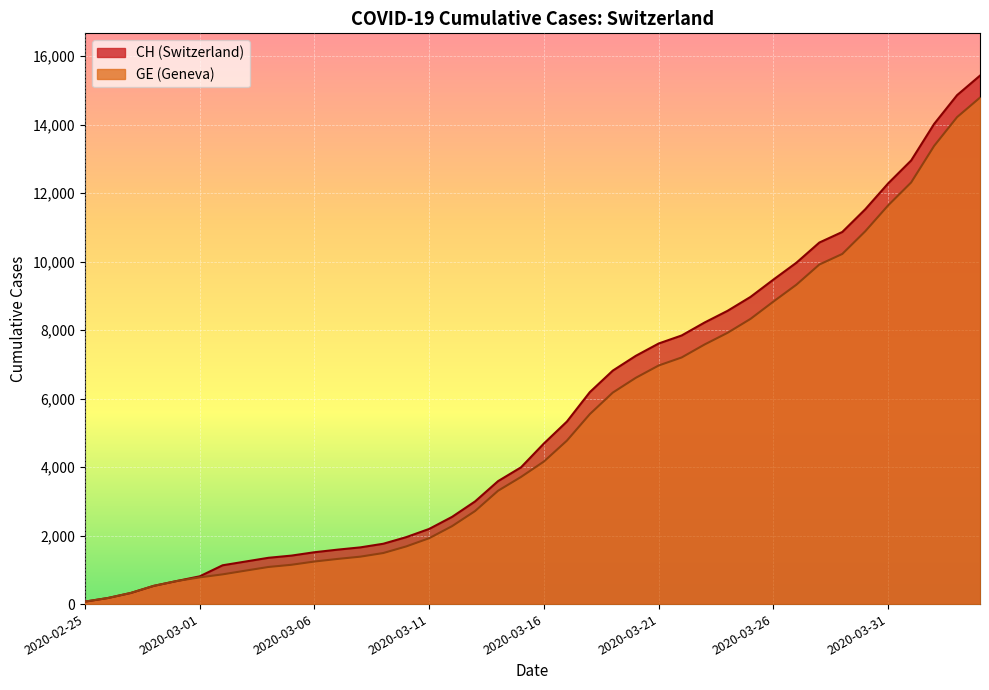

True or false: CH and GE intersect in this chart.

False